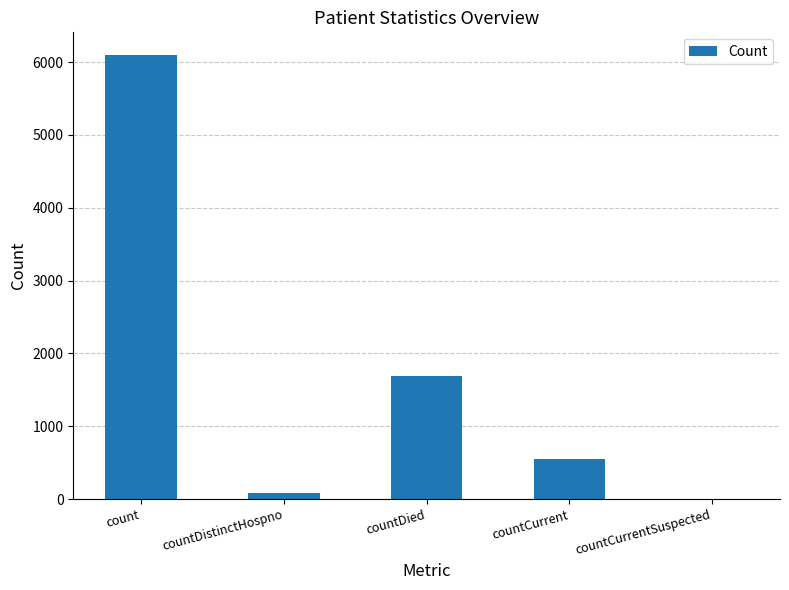

What is the greatest value displayed?

6104